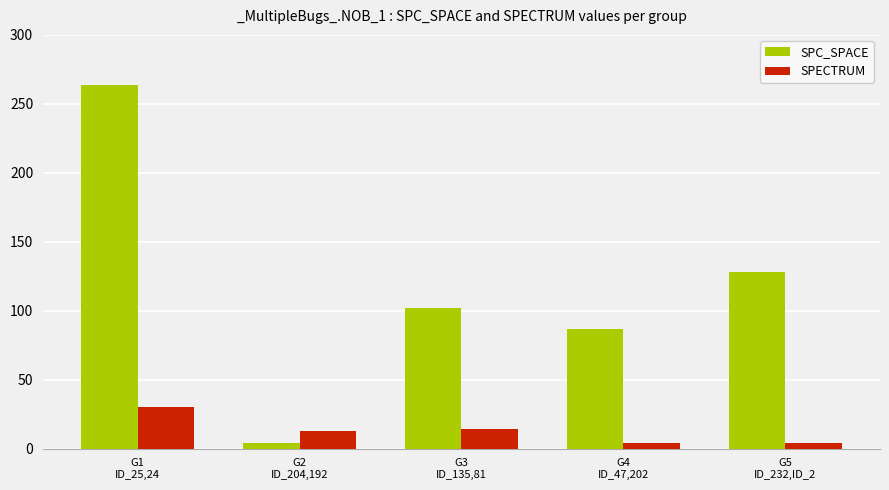

Is the value of SPECTRUM at G1
ID_25,24 greater than the value of SPC_SPACE at G4
ID_47,202?

No